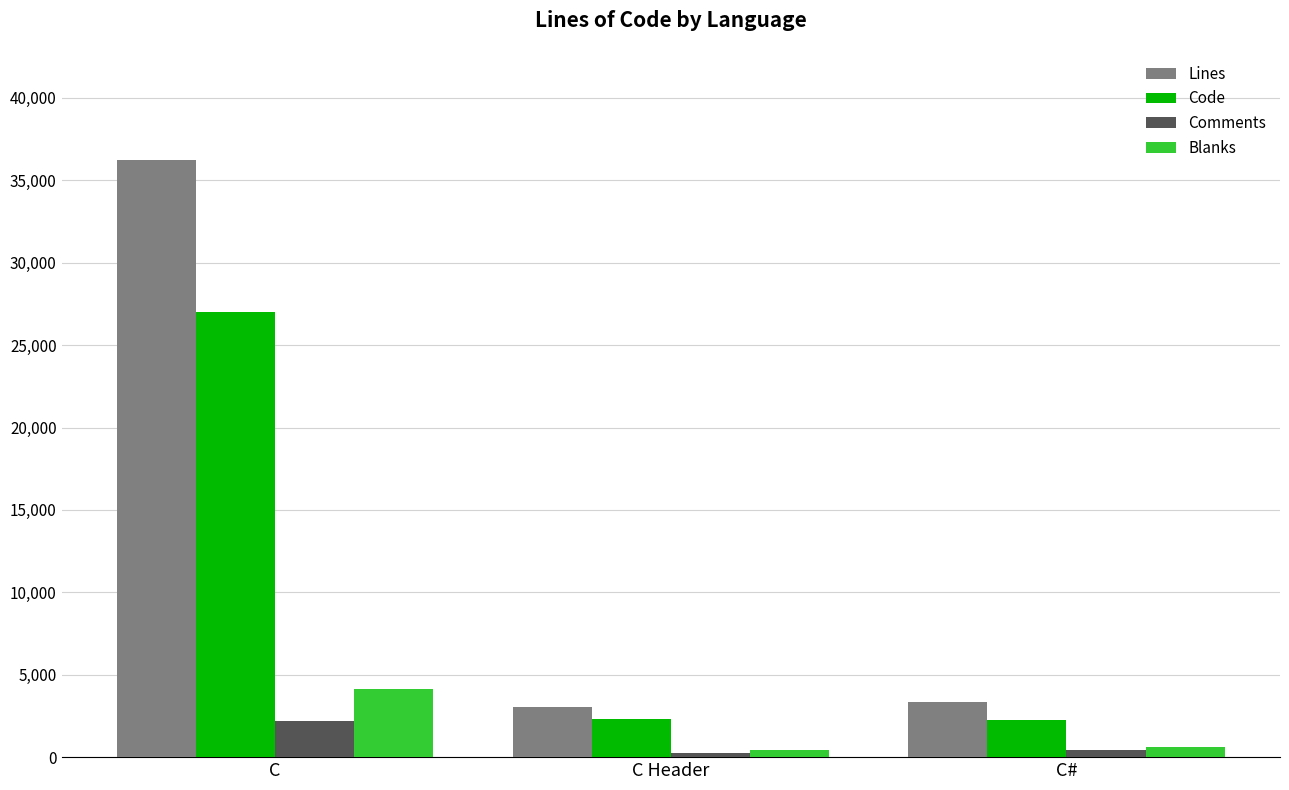

What is the sum of the Blanks values at C Header and C?

4534